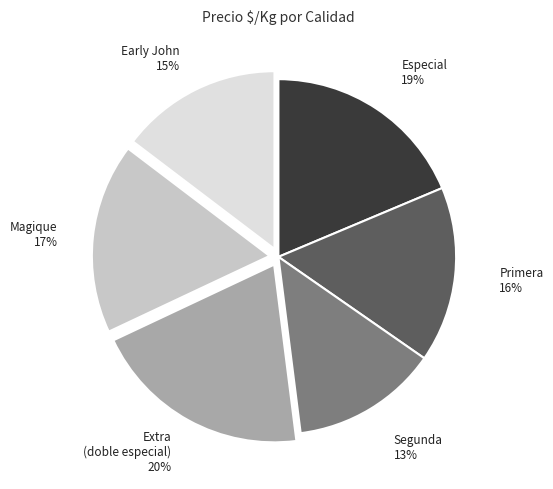

The Primera slice represents 31% of the pie. True or false?

False